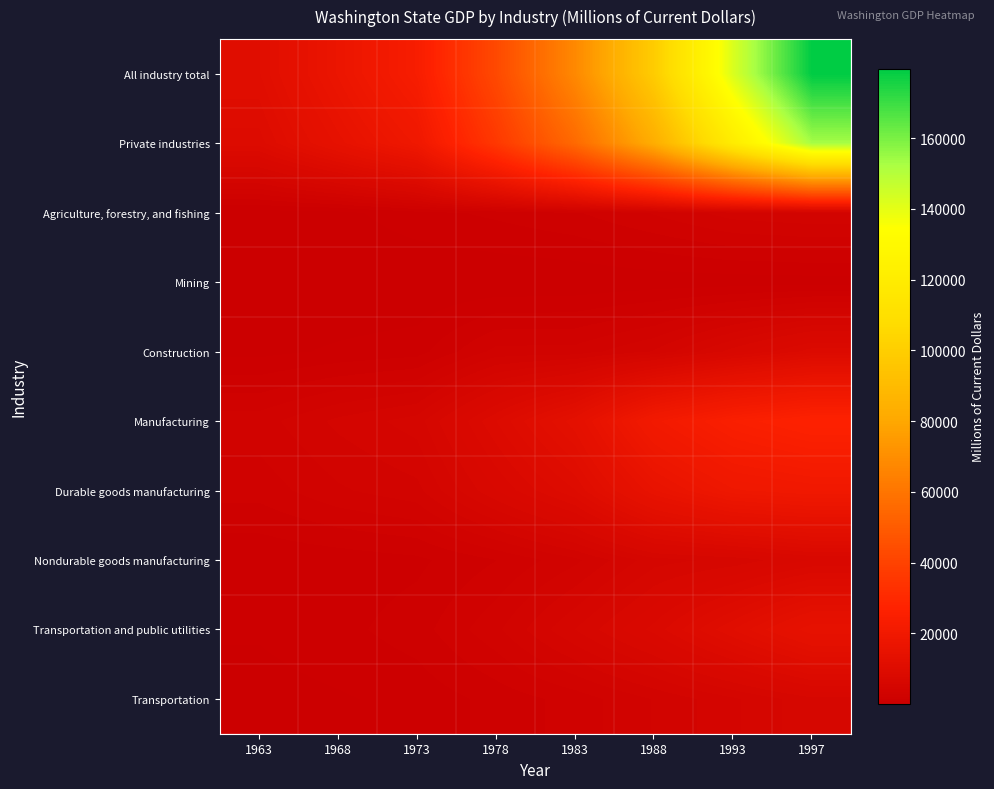

At how many categories does at least one series exceed 90787?

3